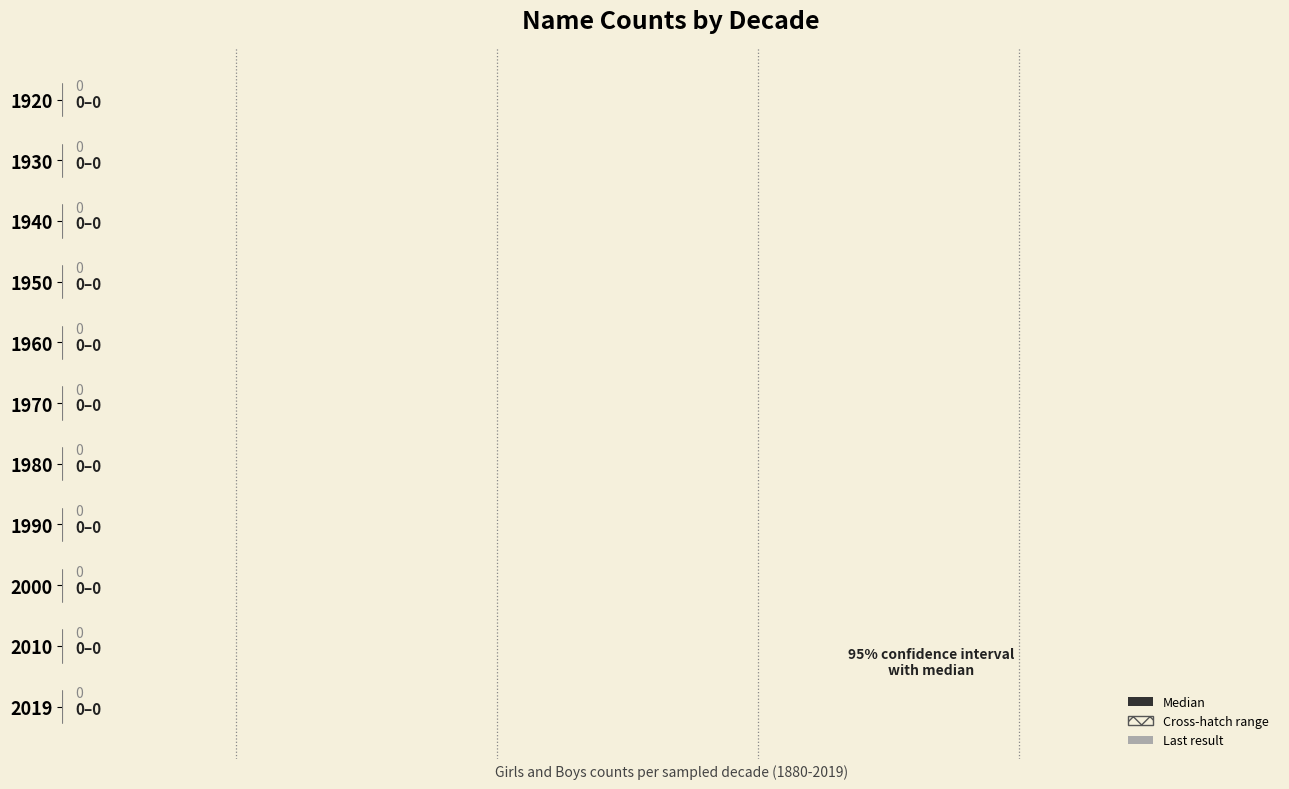

Is the value of Boys (Median) at 9 greater than the value of Girls (Last result) at 1?

No